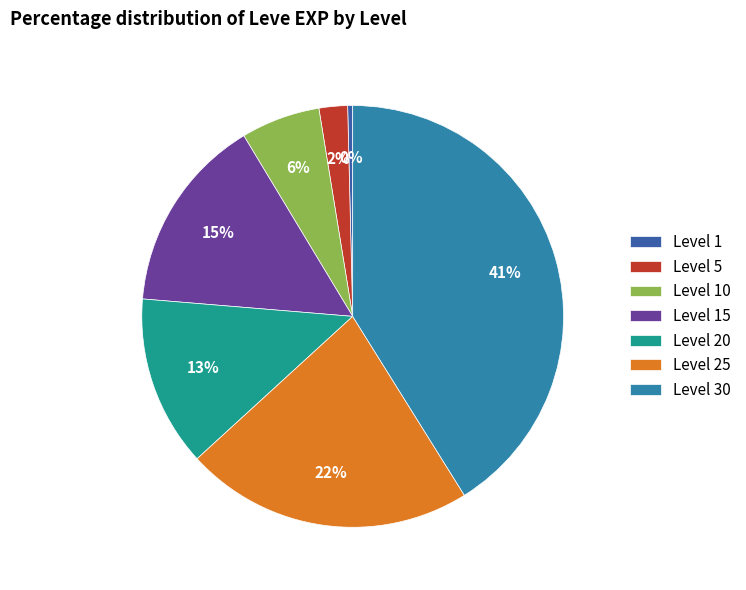

Does any single category account for the majority?

No